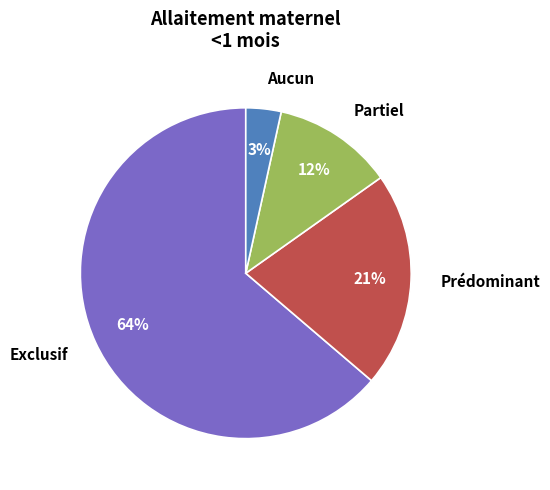

Is it true that Prédominant is 13% of the pie?

False